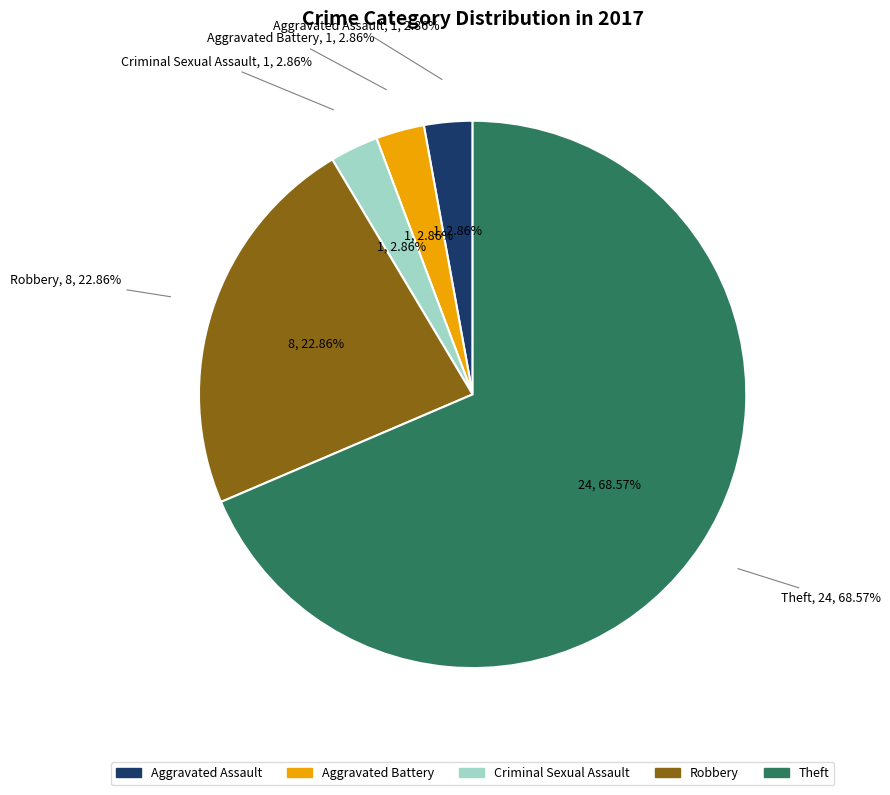

What is the smallest slice in the pie chart?

Aggravated Assault